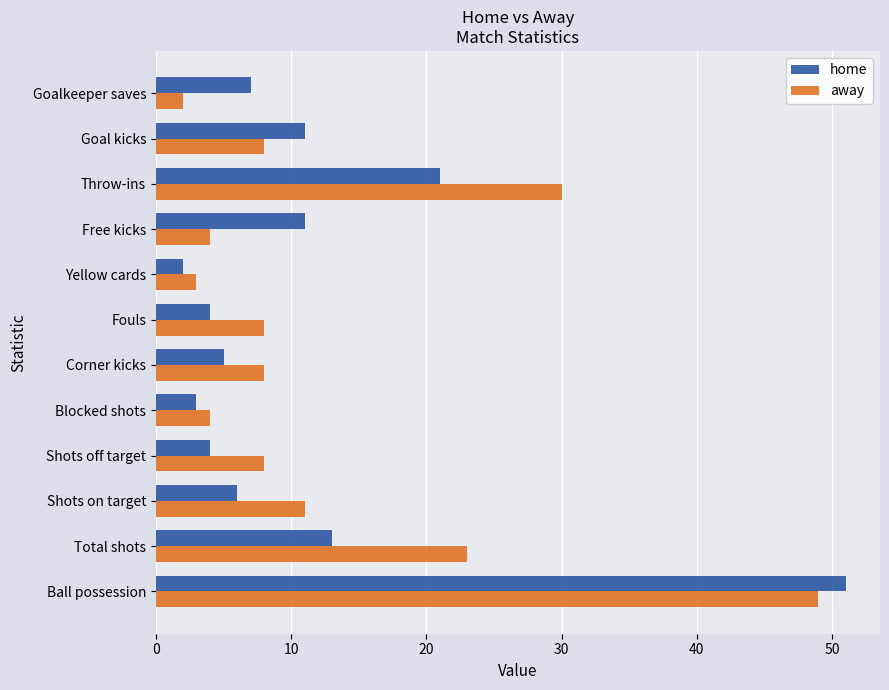

What is the greatest value displayed?

51